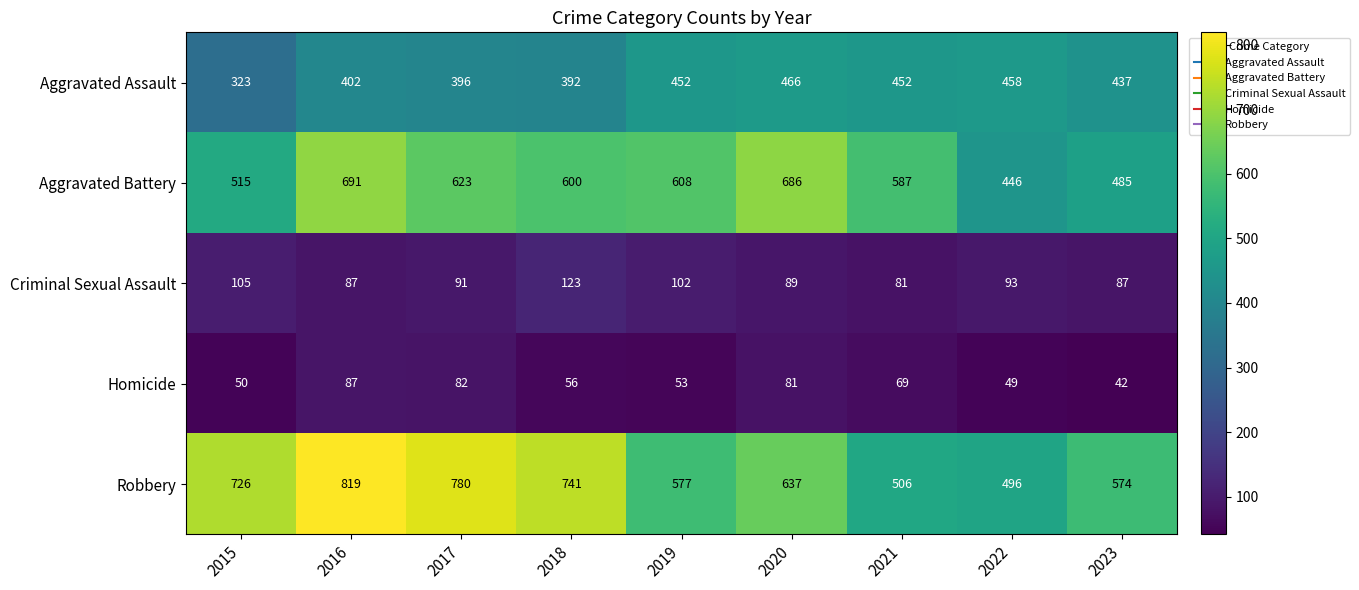

Count the number of data series in this chart.

5